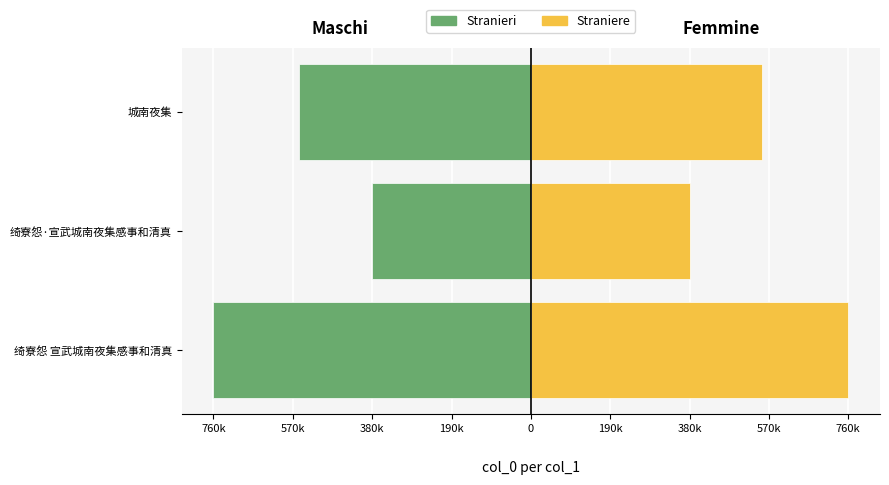

What position from the left is 城南夜集?

3